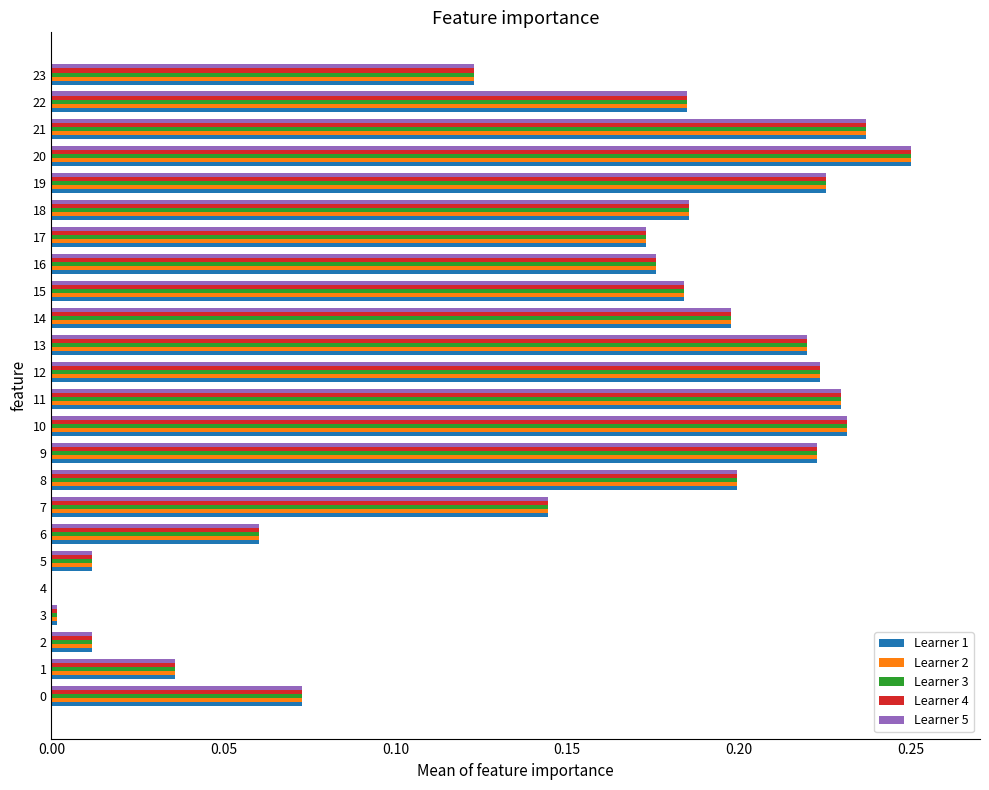

At which category is the sum across all series the highest?

20